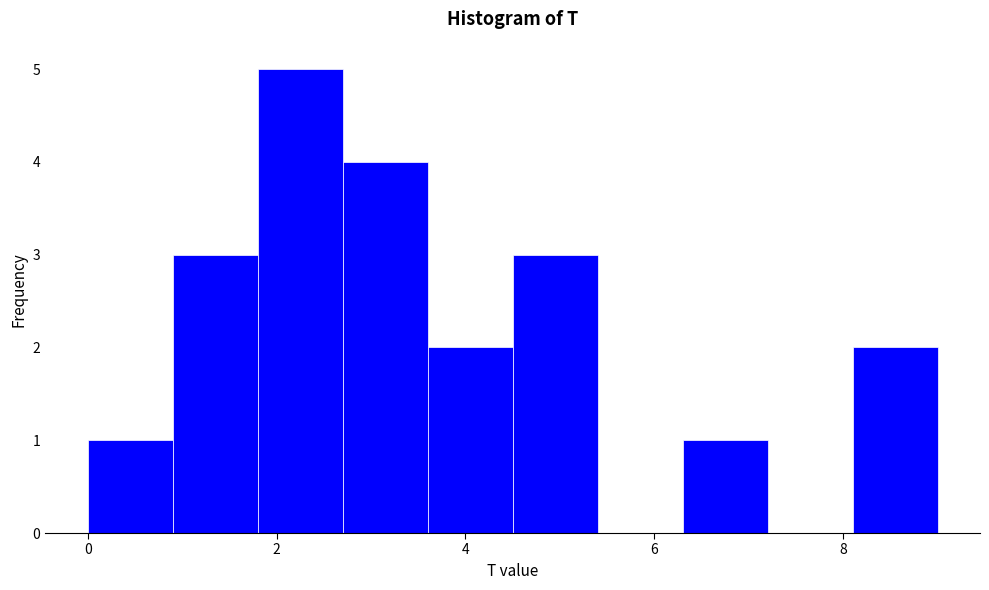

Over which range of the x-axis is the bar tallest?

1.8 to 2.7